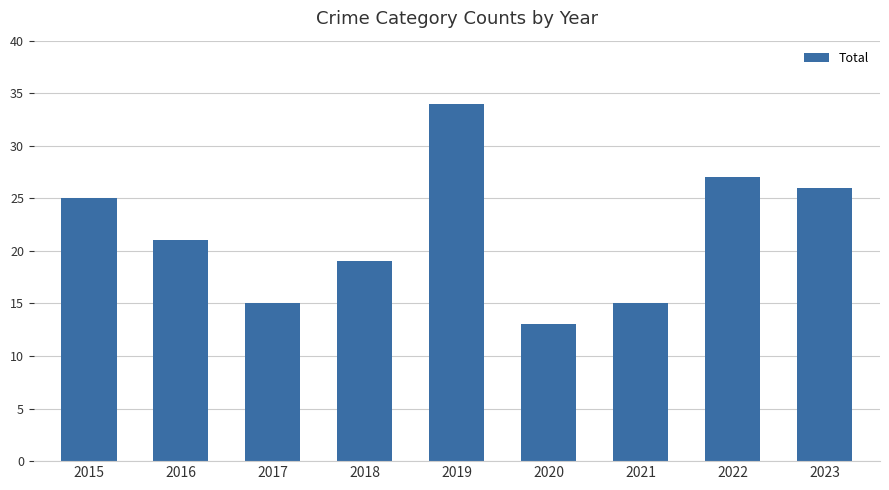

What is the smallest value displayed?

13